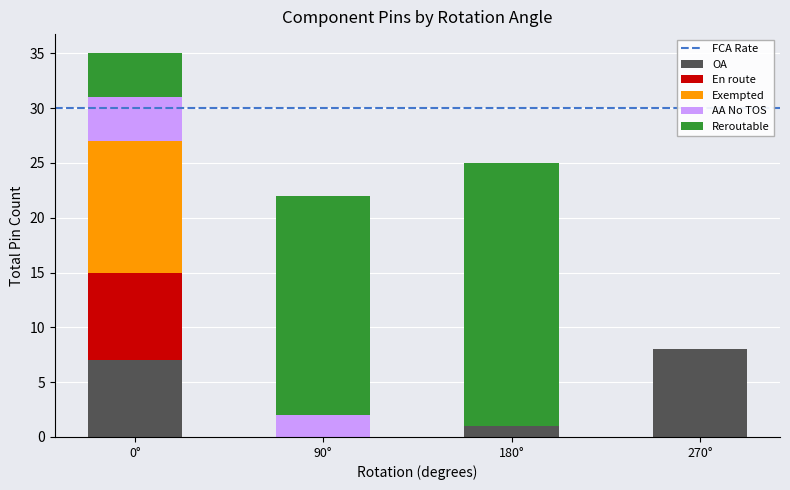

At which category is the sum across all series the highest?

0°